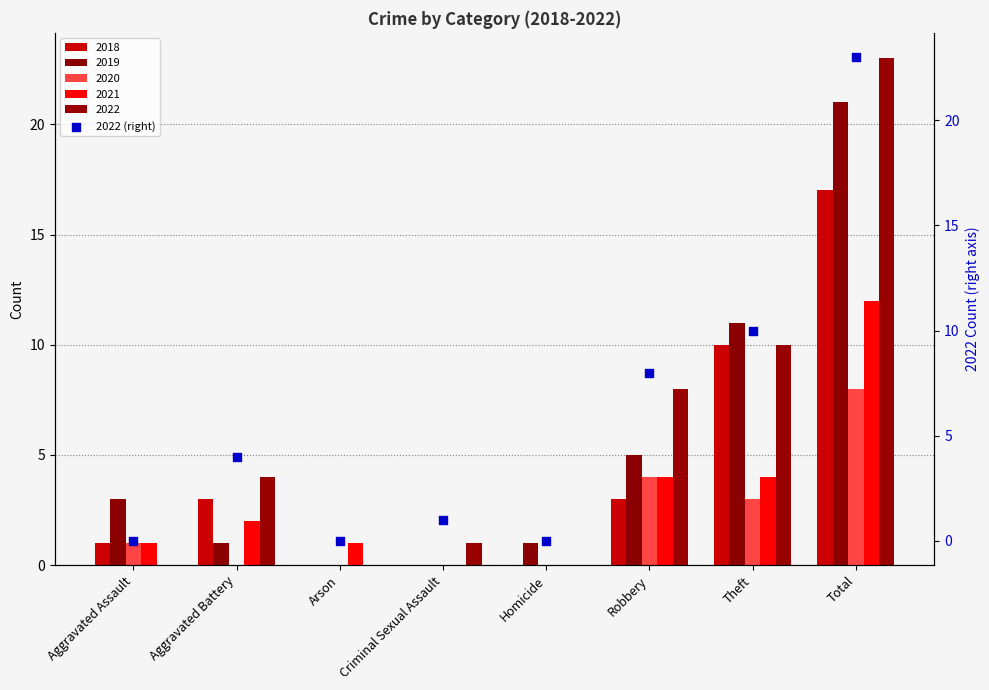

Between Total and Robbery, which is larger?

Total